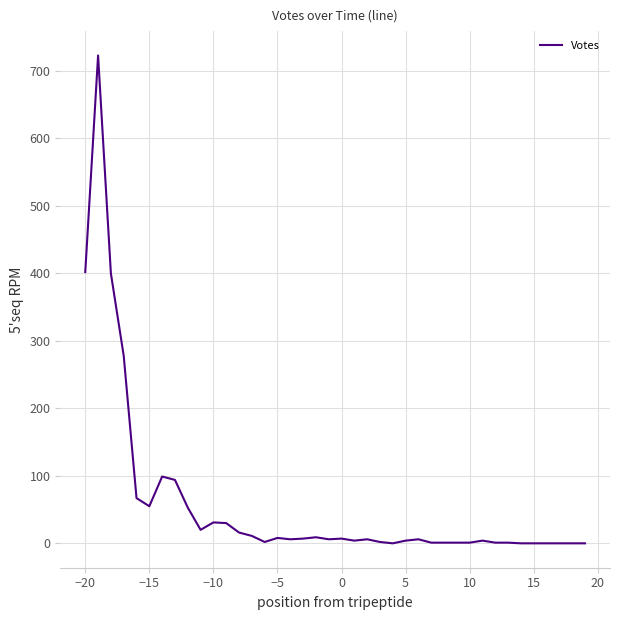

What is the difference between the maximum and minimum values?

723